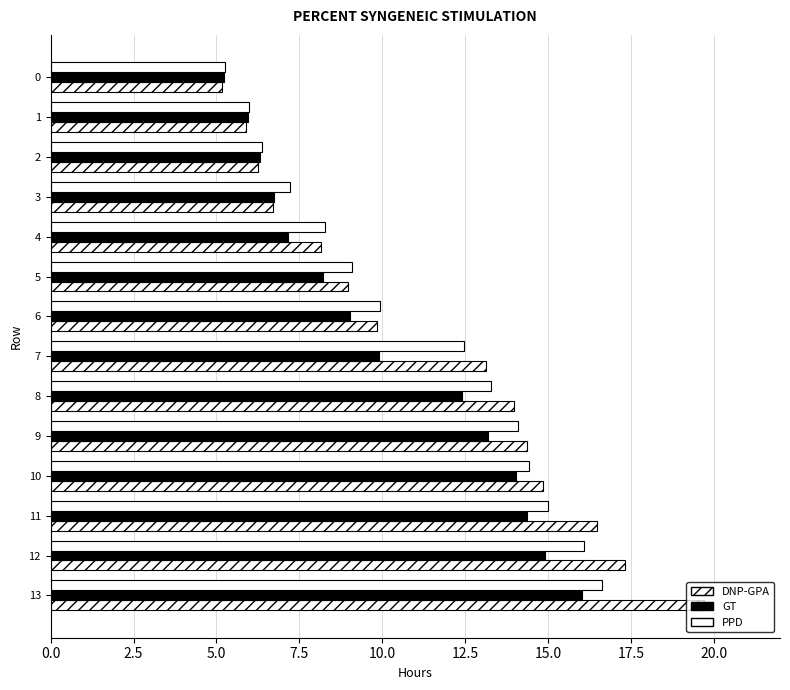

List the series in order of their peak value, lowest first.

GT, PPD, DNP-GPA